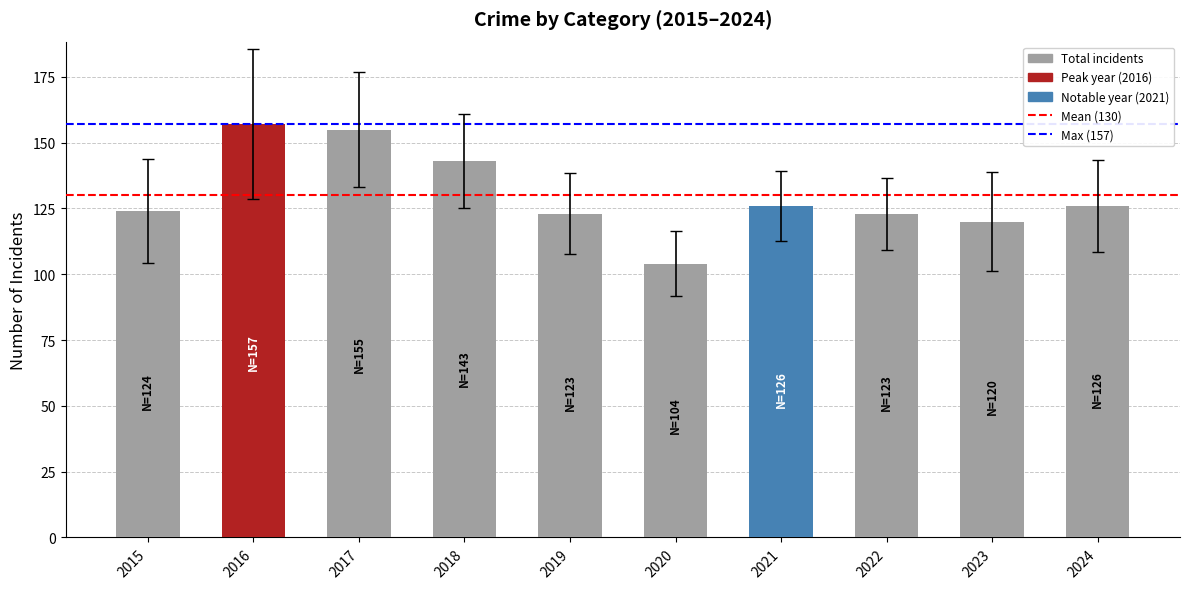

At which category does the chart reach its peak across all series?

2016